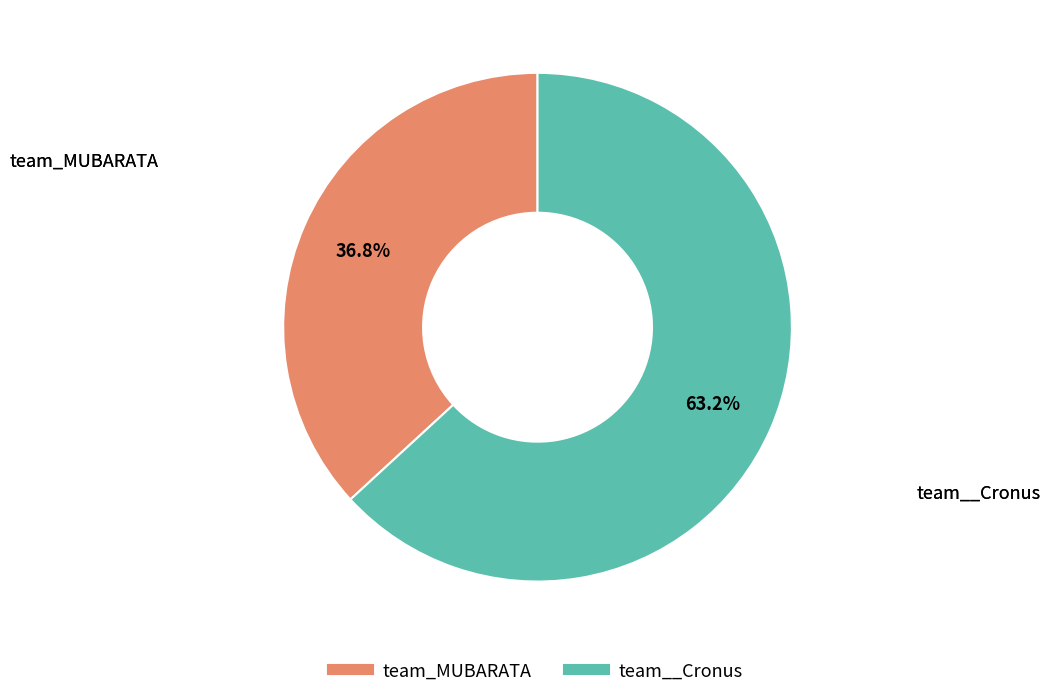

To the nearest percent, what percentage of the pie is team_MUBARATA?

37%